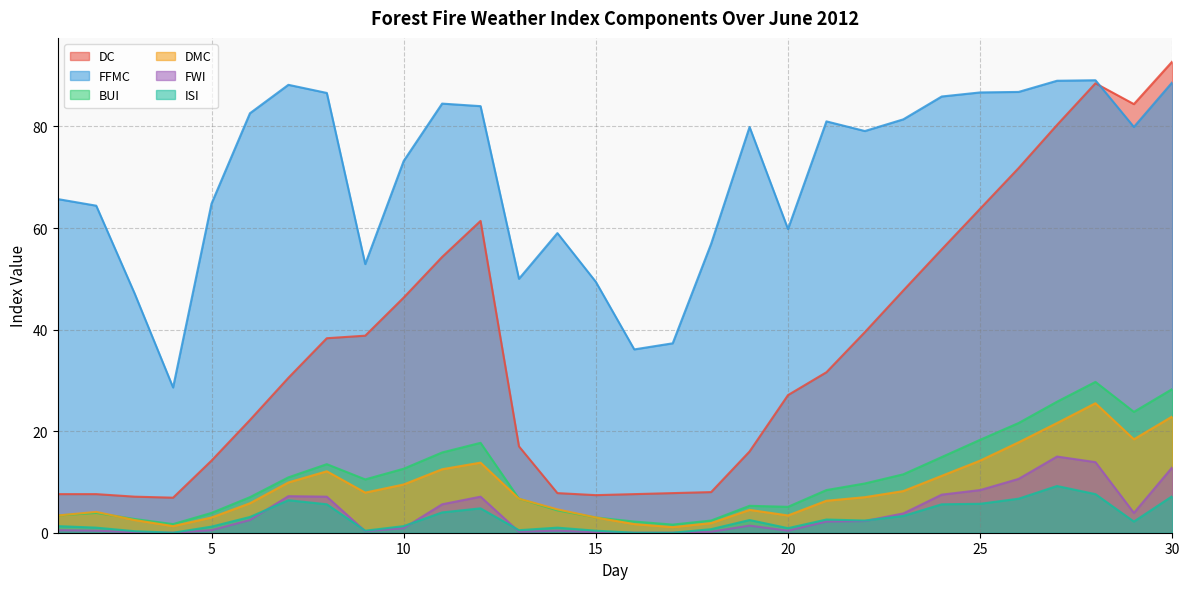

Rank the series by their maximum value, from lowest to highest.

ISI, FWI, DMC, BUI, FFMC, DC